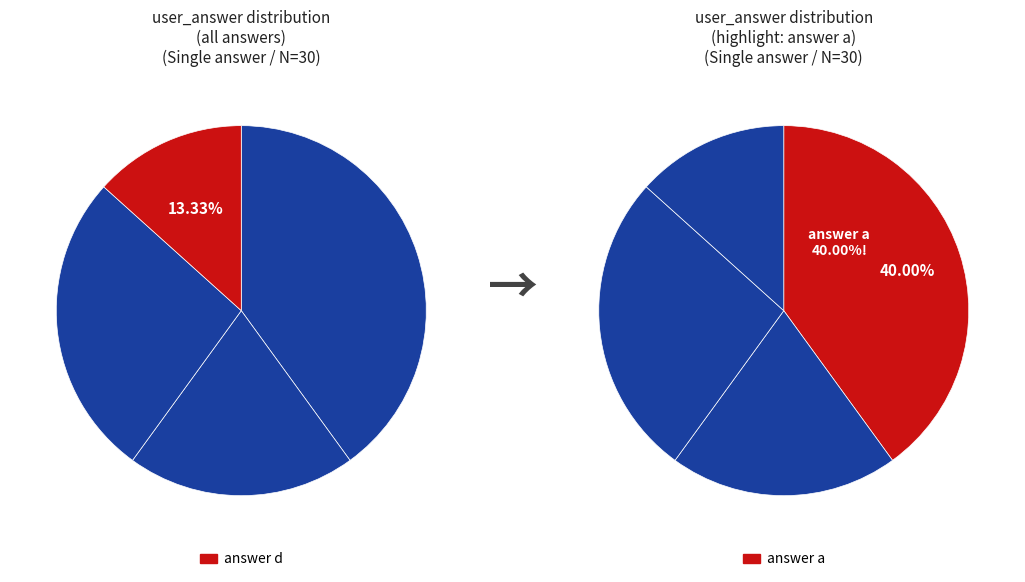

Count the number of slices in the pie.

4